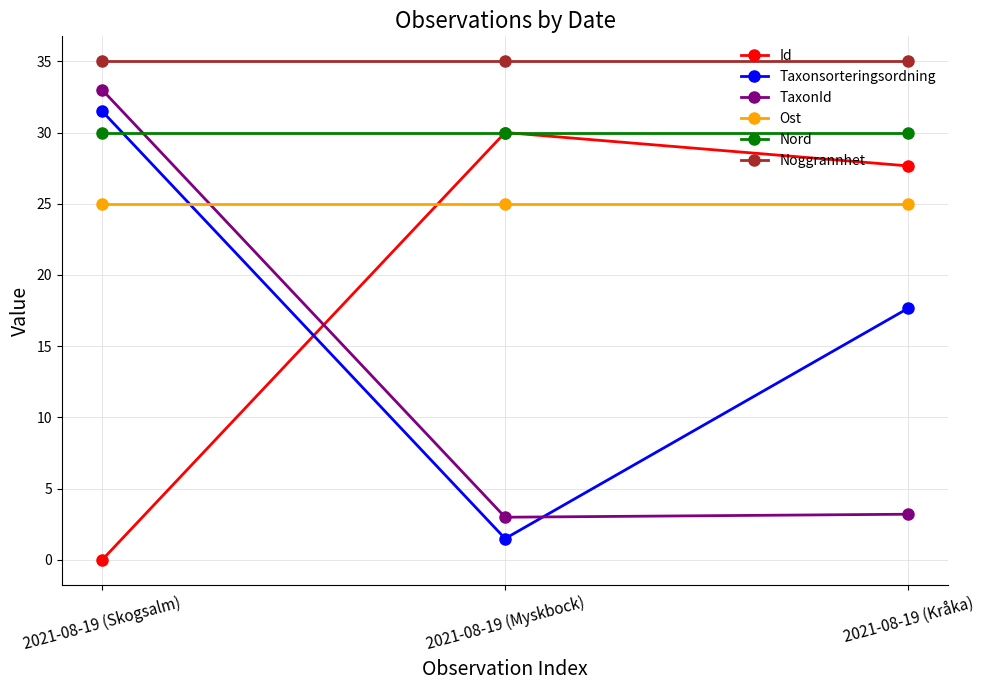

Where is Id nearest to the value 15?

2021-08-19 (Kråka)